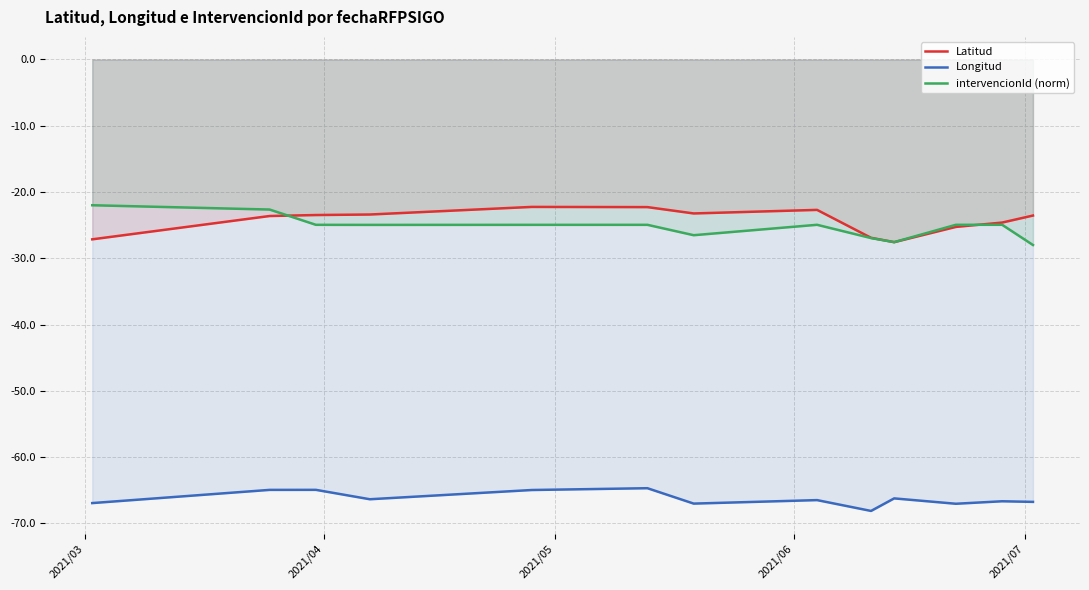

What is the sum of all Longitud values?

-861.3